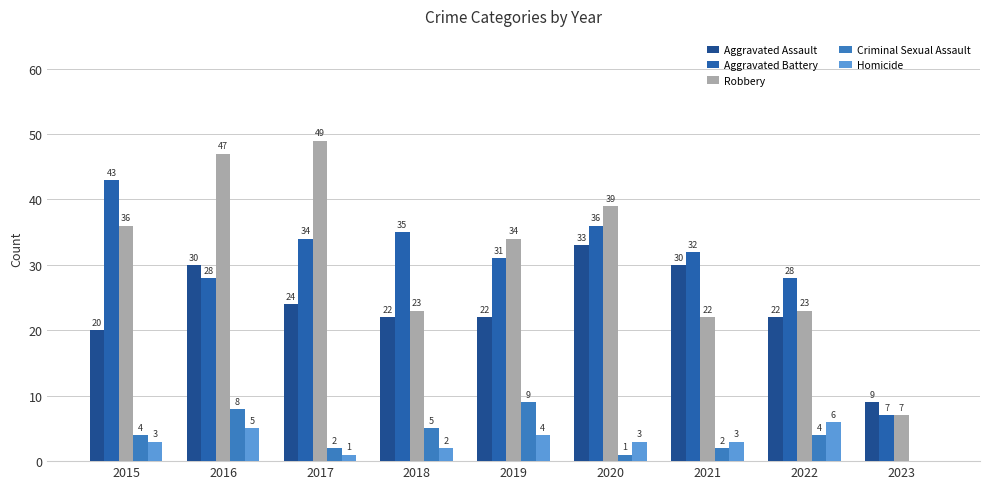

Which label corresponds to the smallest value in the chart?

2023